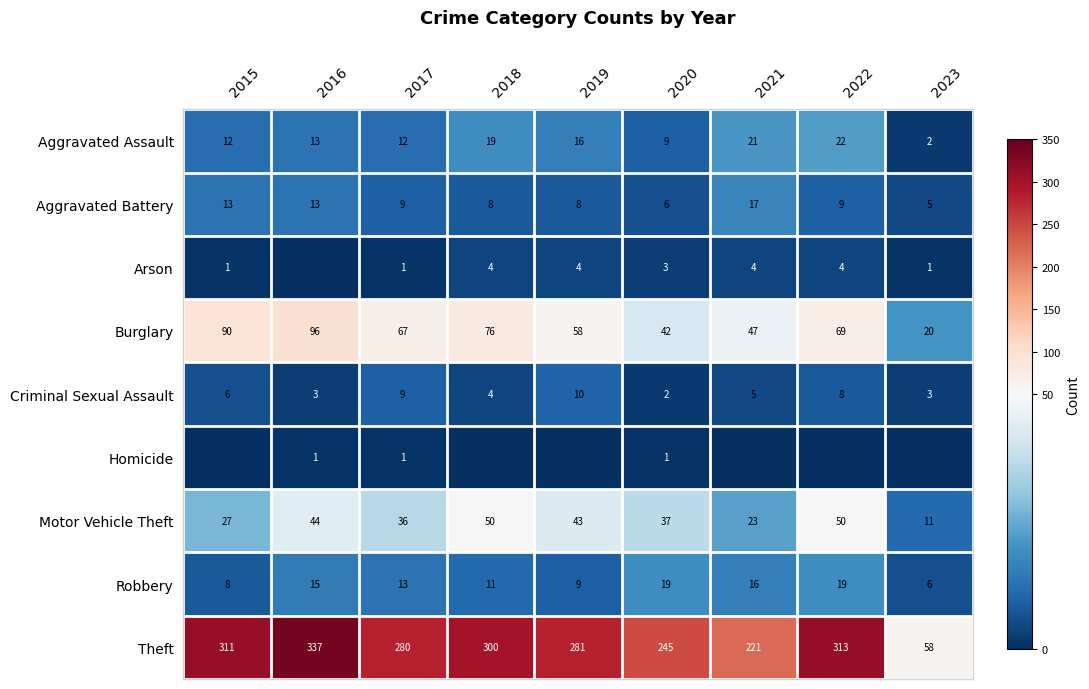

The value of Robbery at 2022 is 12. True or false?

False